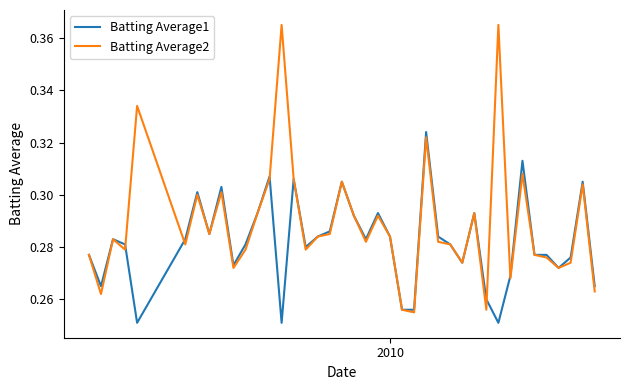

Which series has the largest range (max minus min)?

Batting Average2